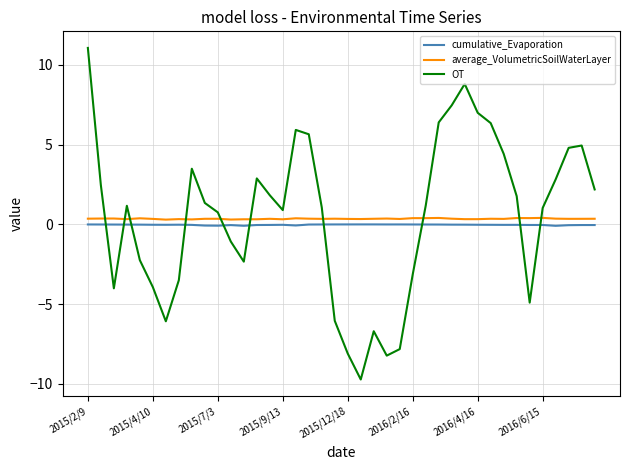

Which series has the largest range (max minus min)?

OT